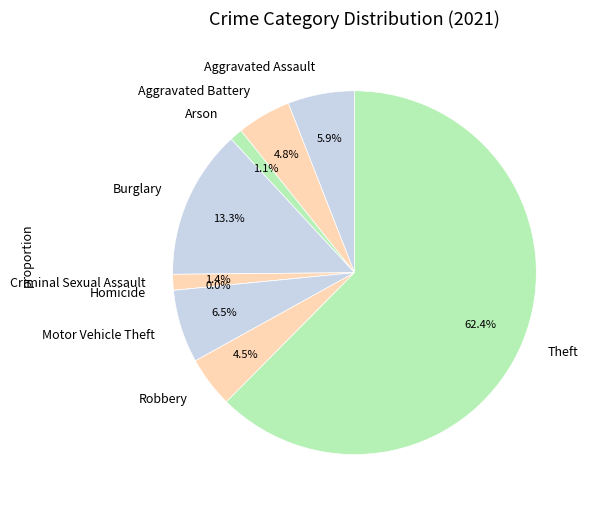

The Aggravated Battery slice represents 5% of the pie. True or false?

True